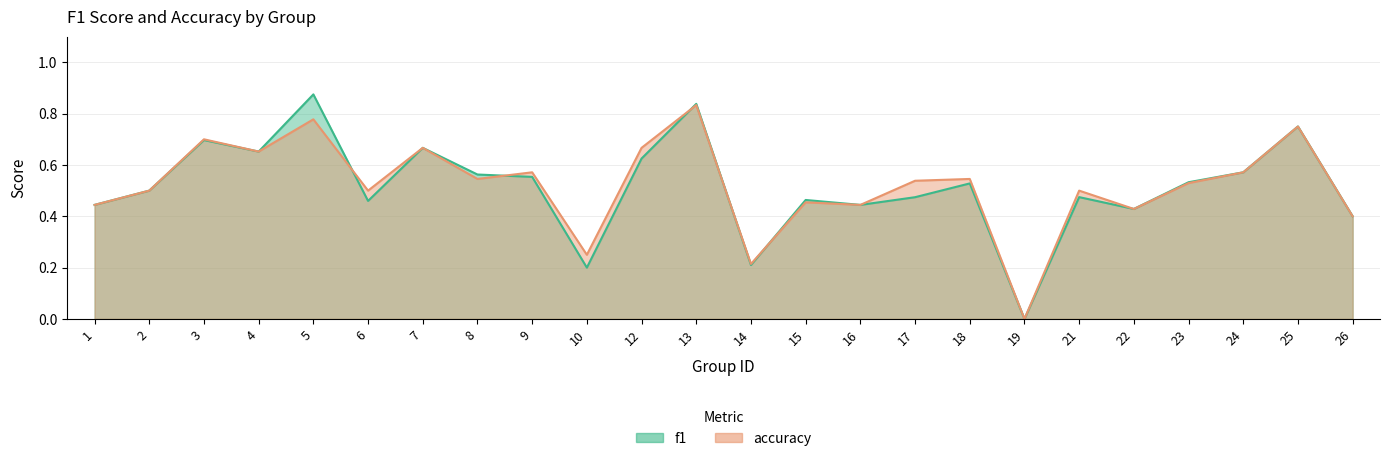

What is the difference between the f1 values at 14 and 6?

0.2